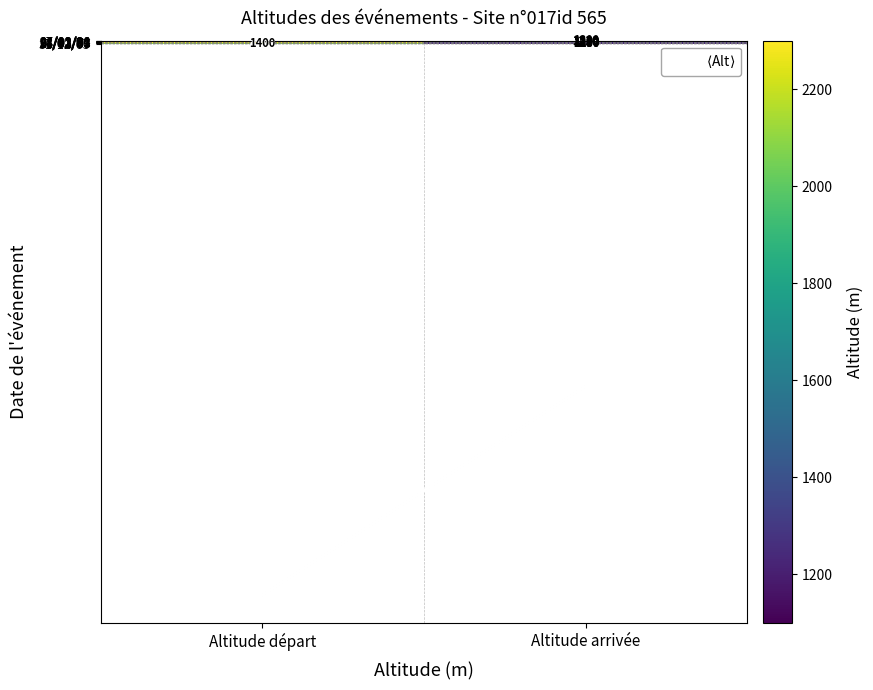

What value does the 07/03/91 series have at Altitude départ, to the nearest 10?

1850